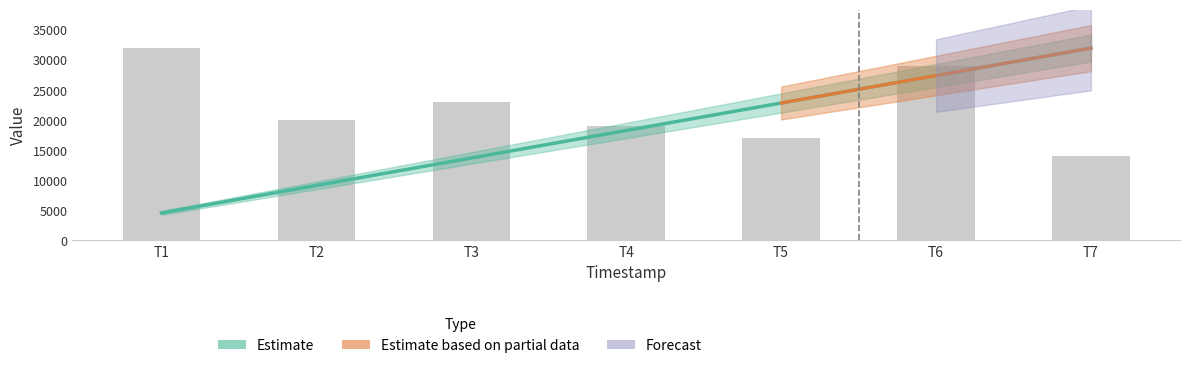

What is the change in value from T2 to T4?

-1000